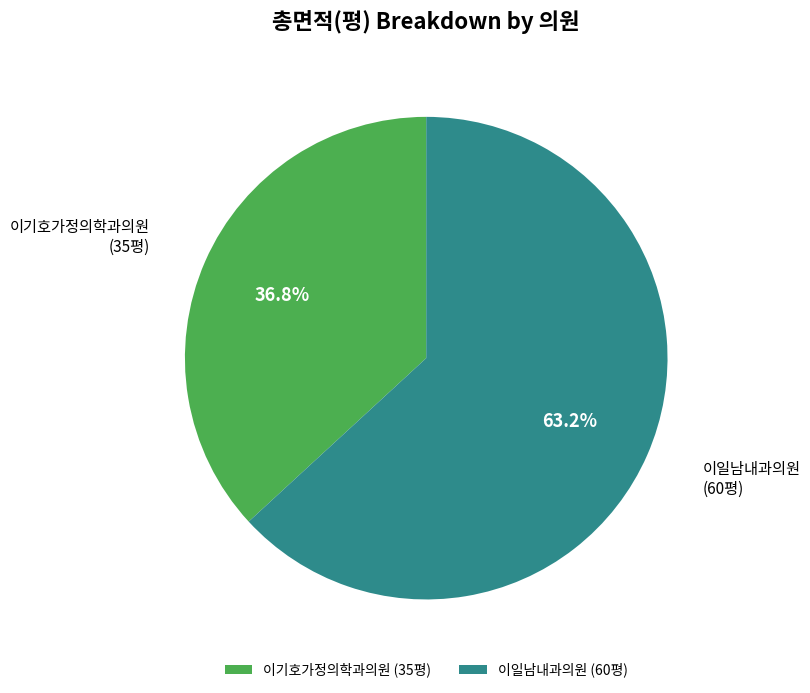

What is the total percentage of 이기호가정의학과의원 (35평) and 이일남내과의원 (60평)?

100.0%